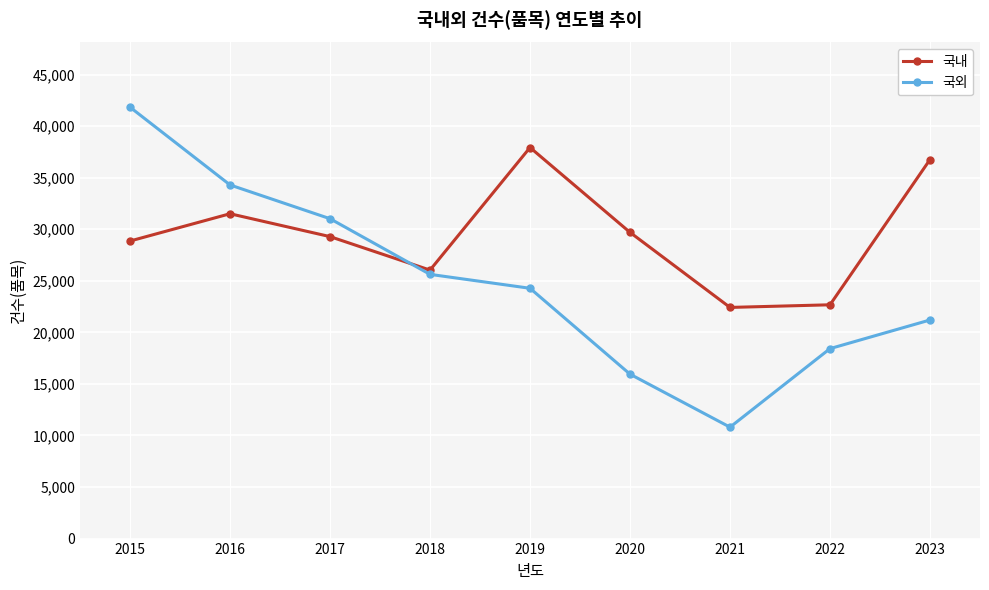

What is the maximum value shown in the chart?

41832